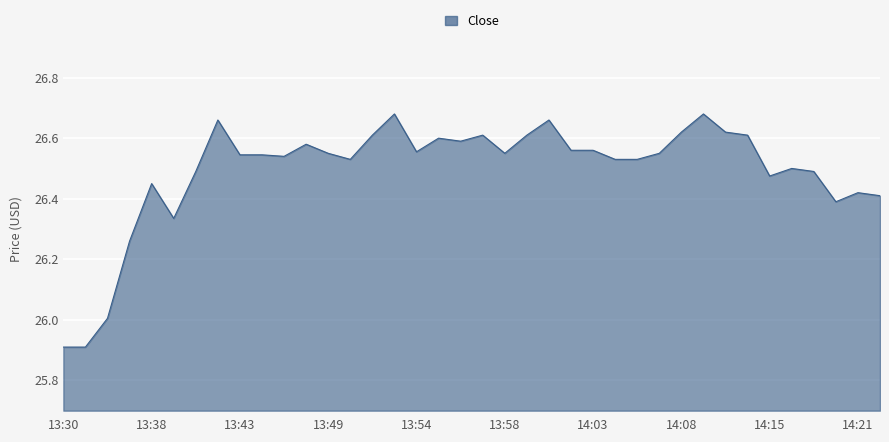

What is the difference between the maximum and minimum values?

0.8